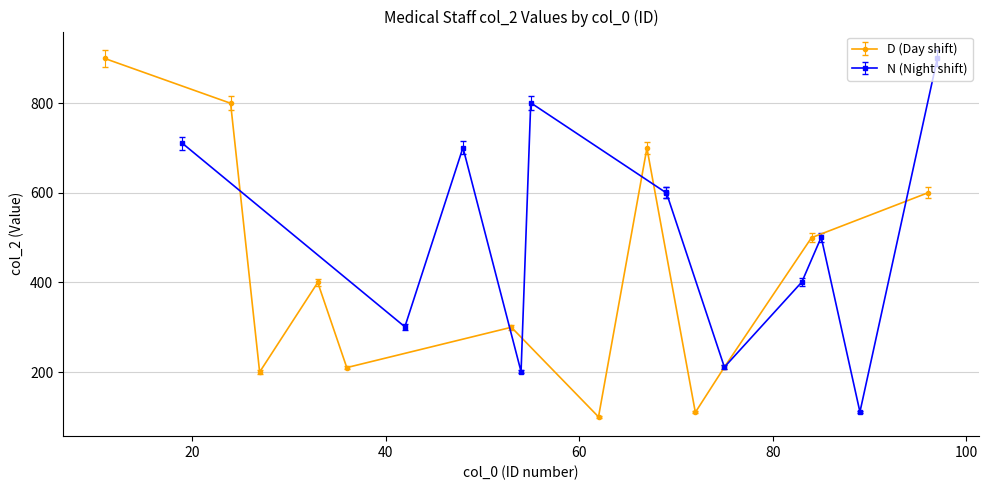

What is the value of the D (Day shift) point at the 2nd from the left?

800